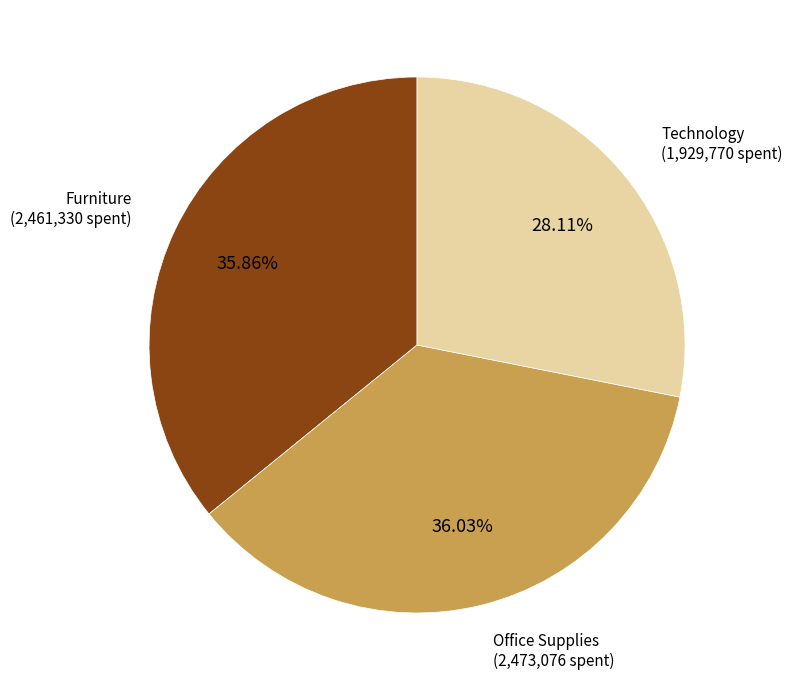

Does any single category account for the majority?

No